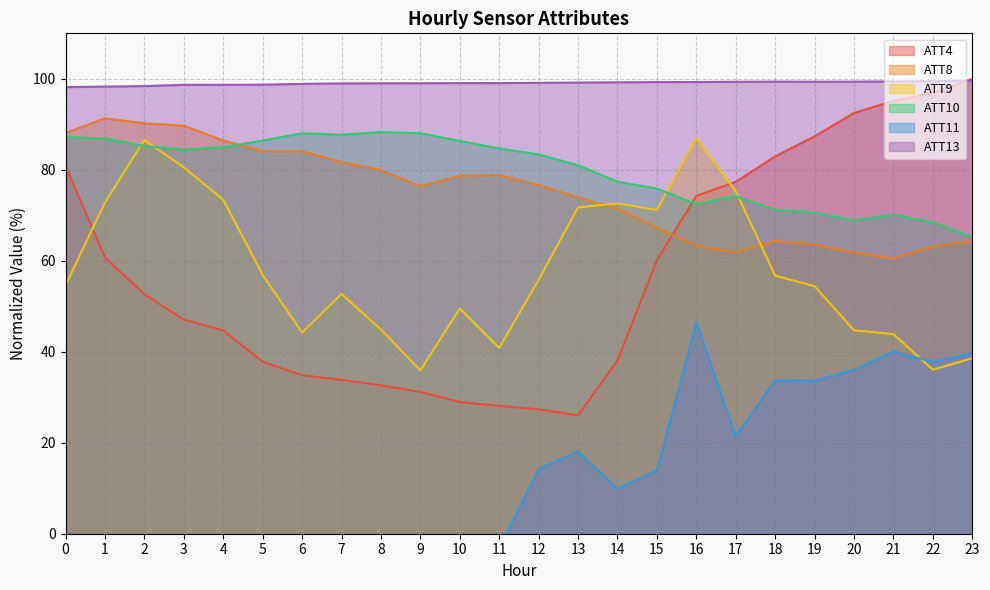

True or false: ATT13 and ATT9 cross at least once.

False